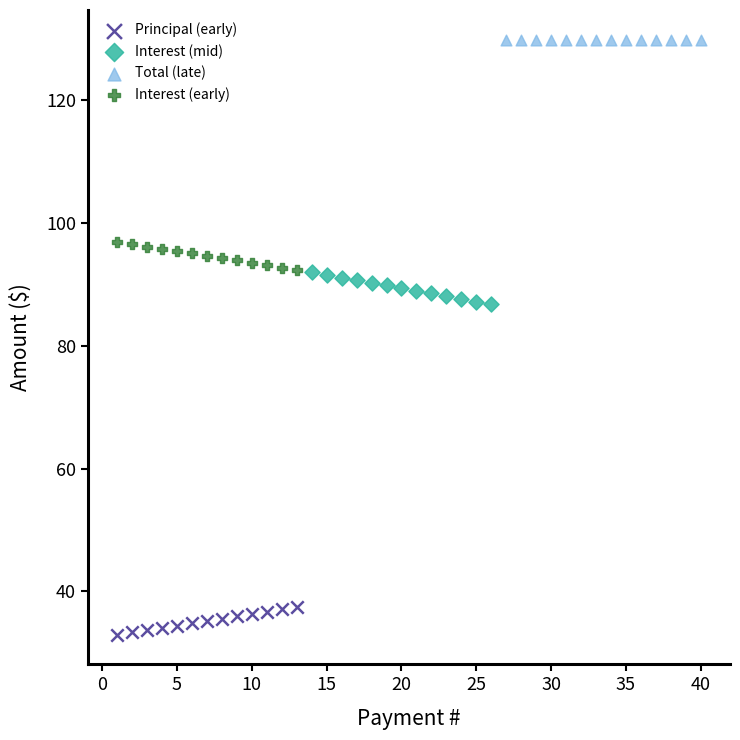

Which series contains the lowest Y value?

Principal (early)